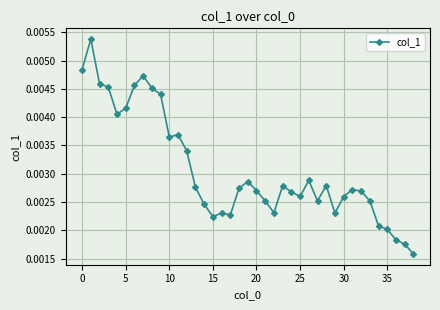

How many values are between 0 and 1?

39